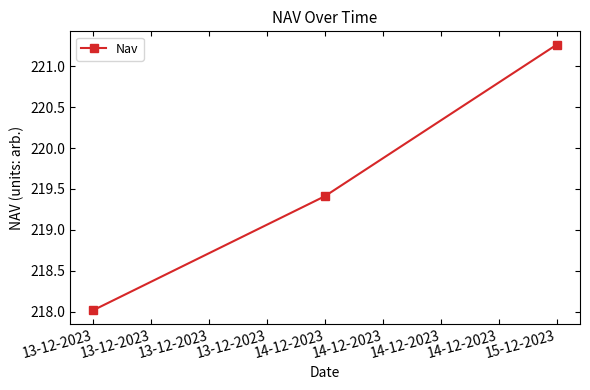

At which category does the chart reach its minimum across all series?

13-12-2023